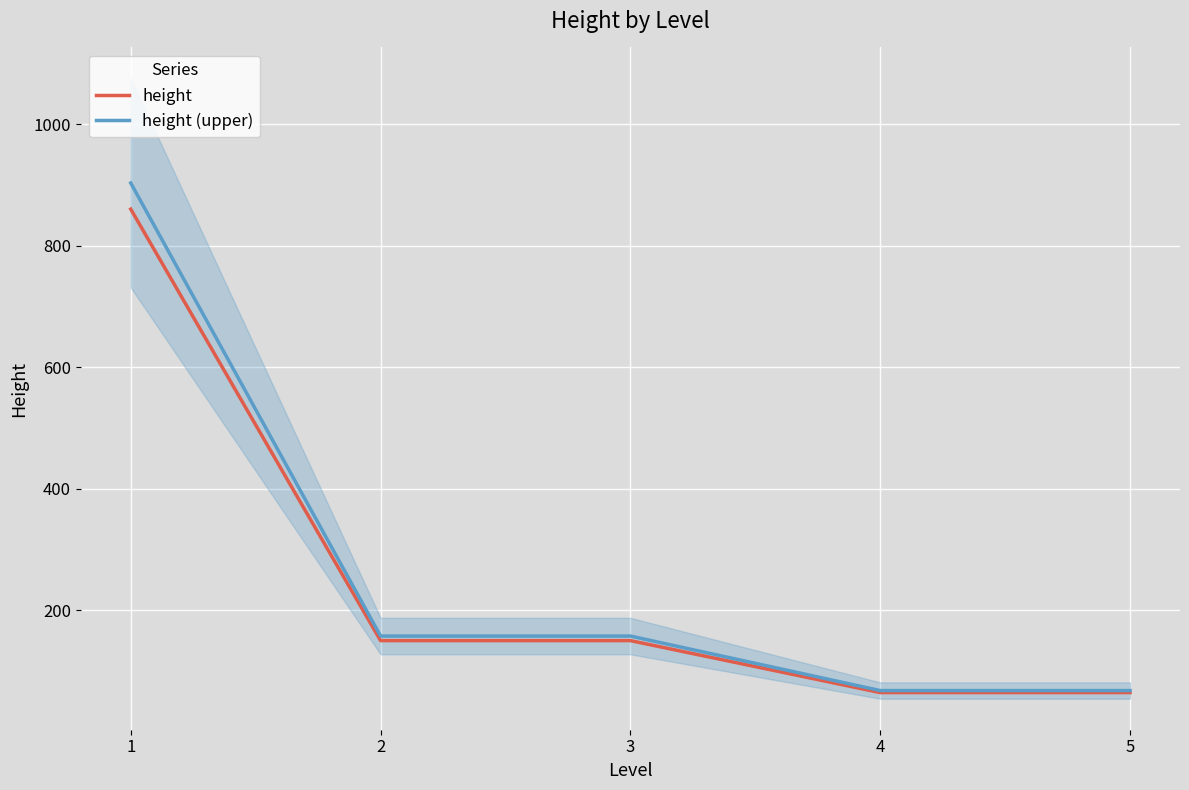

What is the difference between the highest and lowest values at 1?

43.0